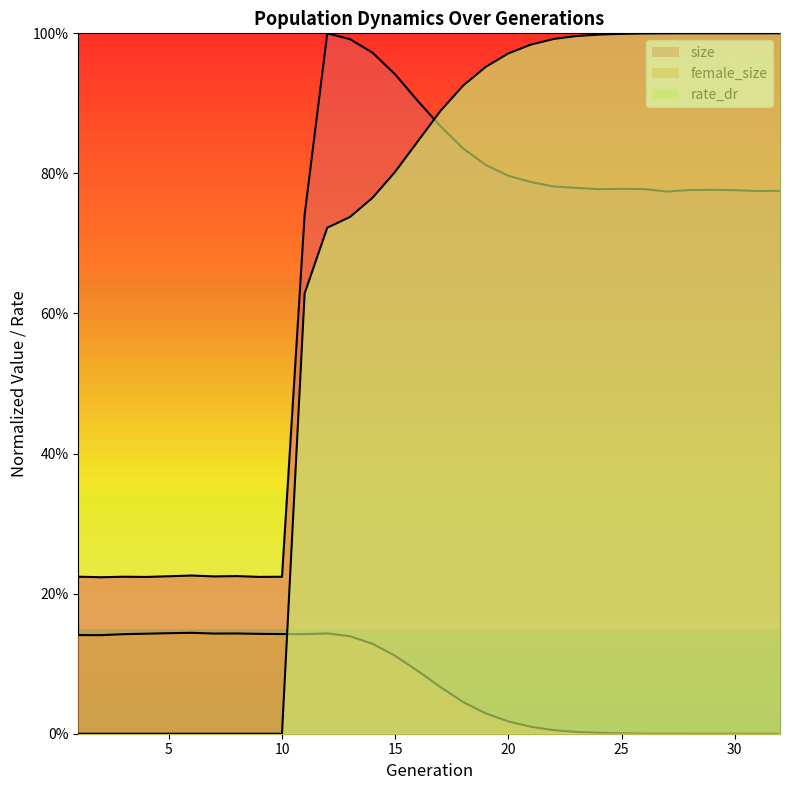

Where is size nearest to the value 0?

2